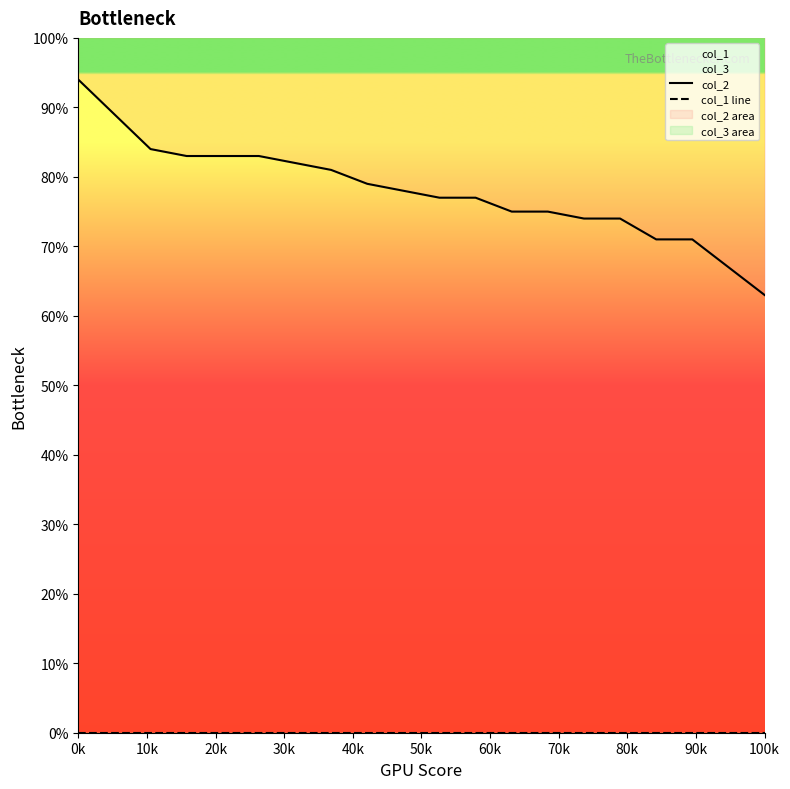

At which label is col_1 line closest to 0?

0k